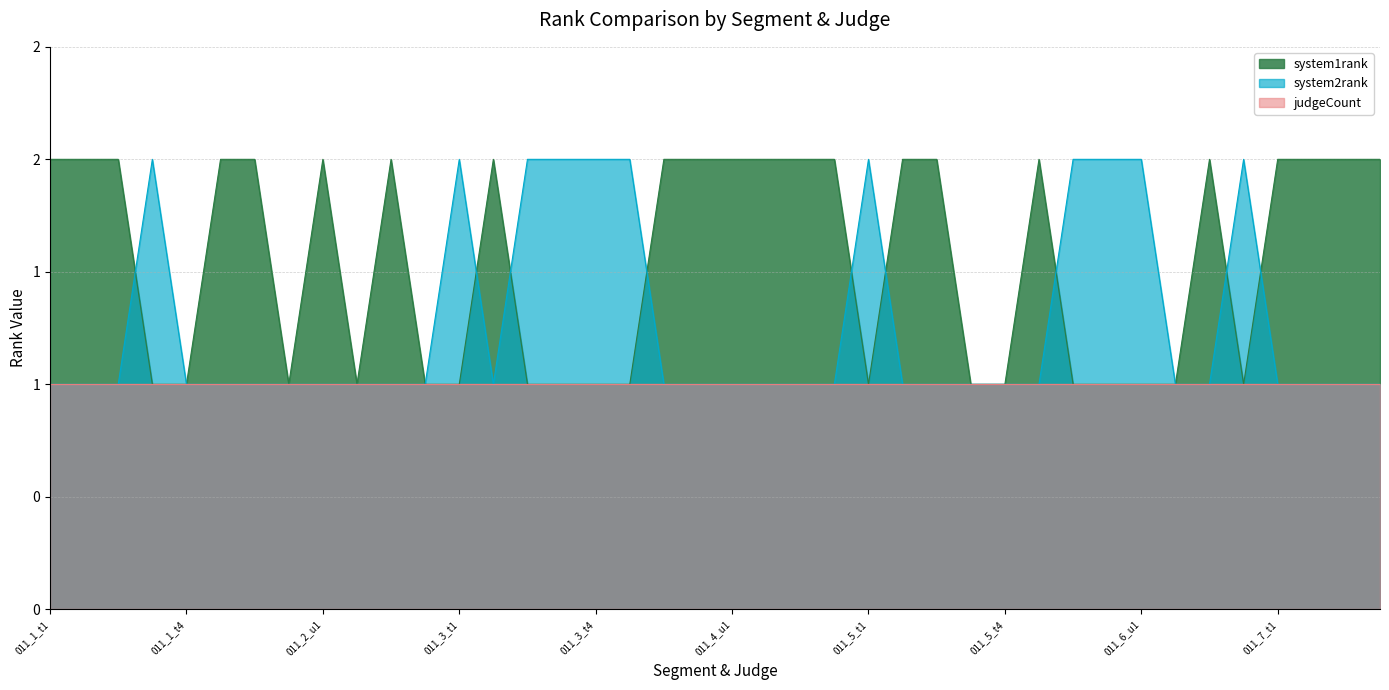

How many values in the system2rank series exceed 1?

11